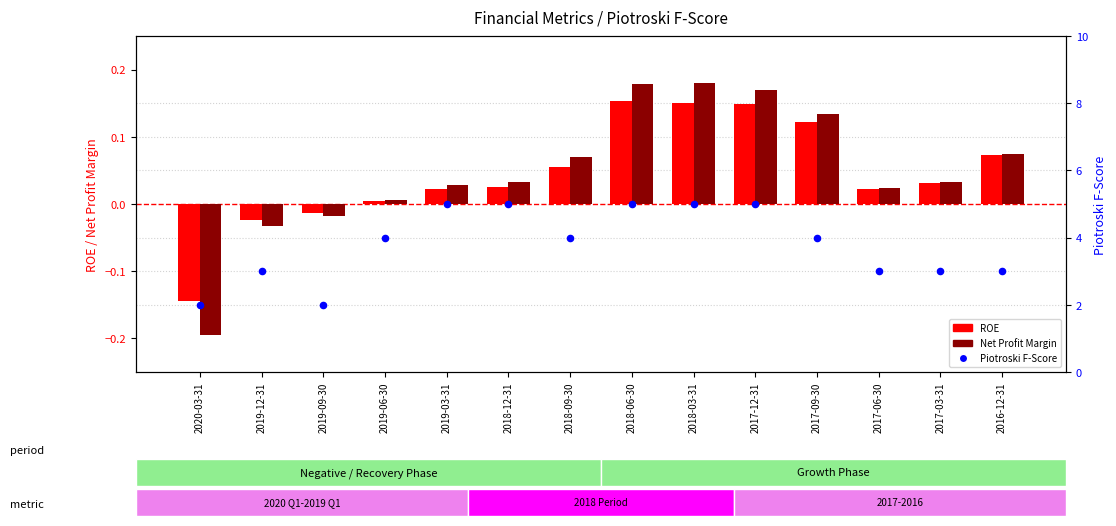

Is the value of Piotroski F-Score at 2018-03-31 greater than the value of Net Profit Margin at 2017-09-30?

Yes